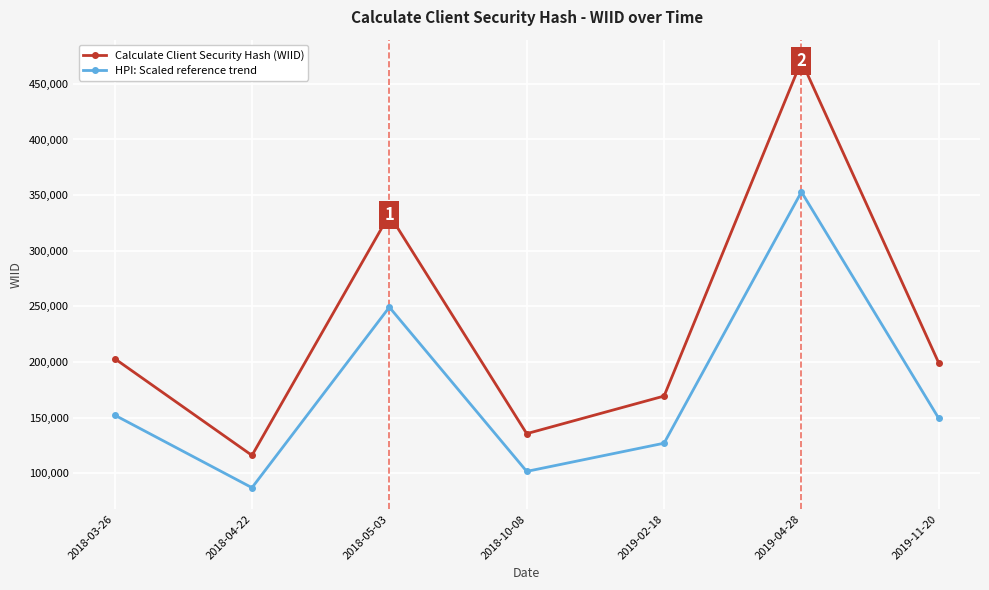

True or false: Calculate Client Security Hash (WIID) and HPI: Scaled reference trend intersect in this chart.

False